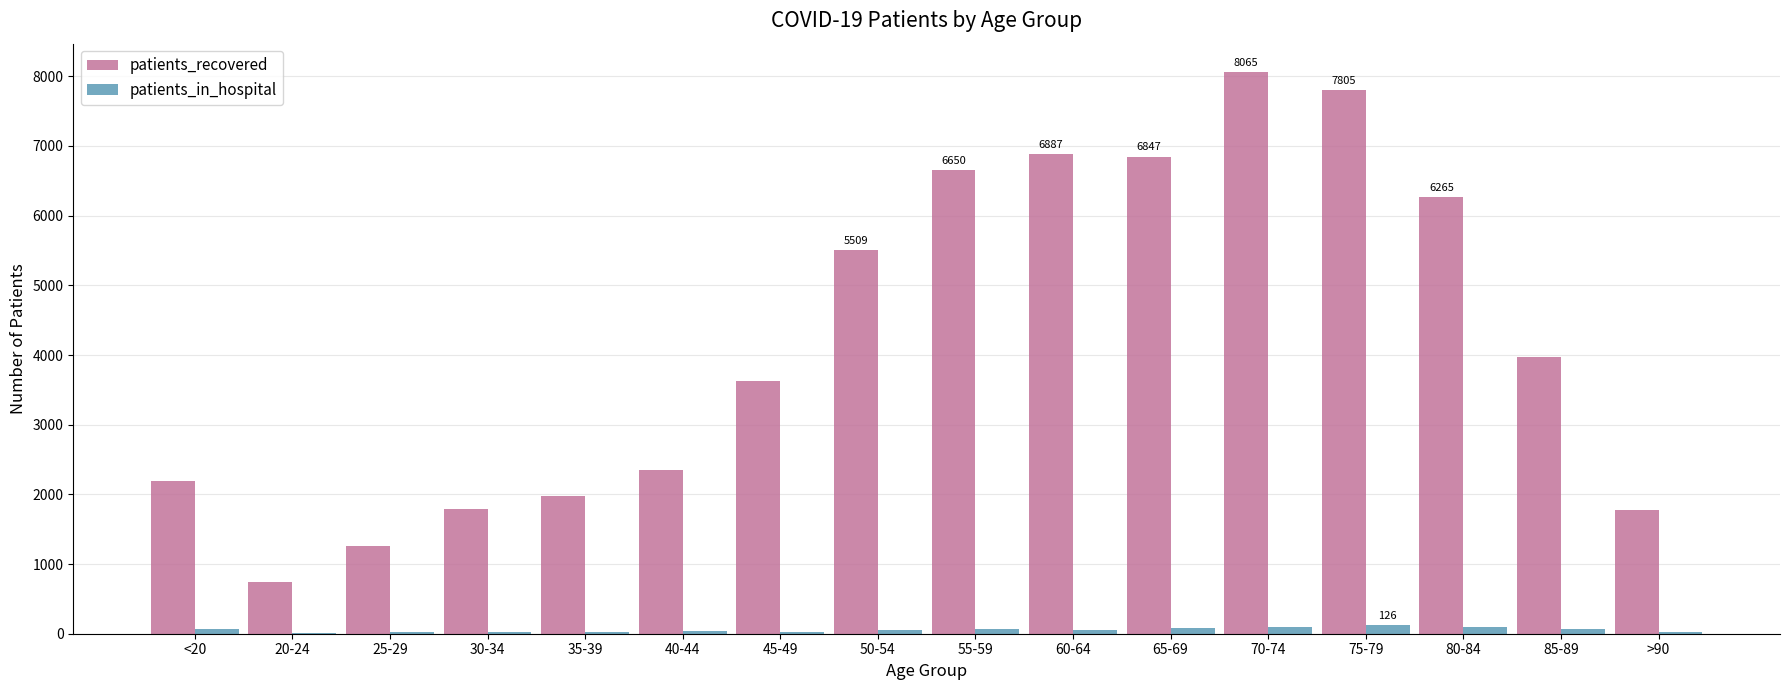

Is the value of patients_in_hospital at 65-69 greater than the value of patients_recovered at 25-29?

No